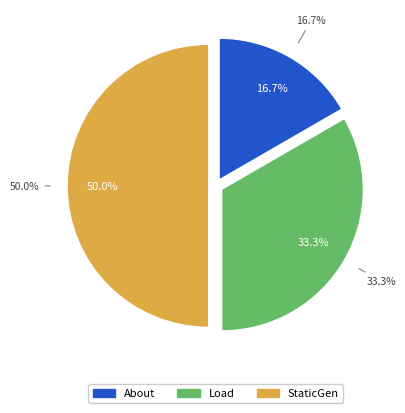

What is the change in value from Load to StaticGen?

+1